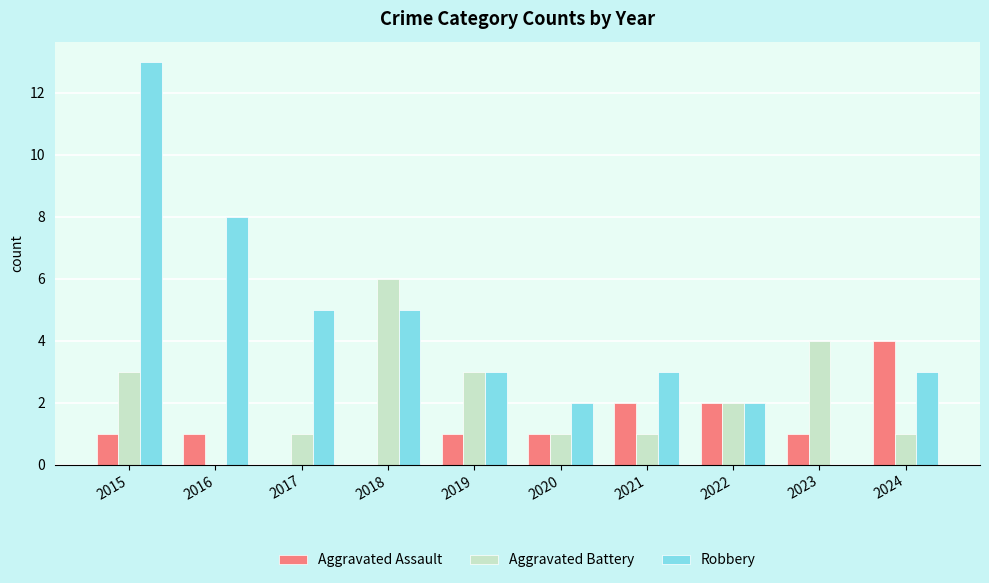

Is it true that Robbery equals 1 at 2021?

False